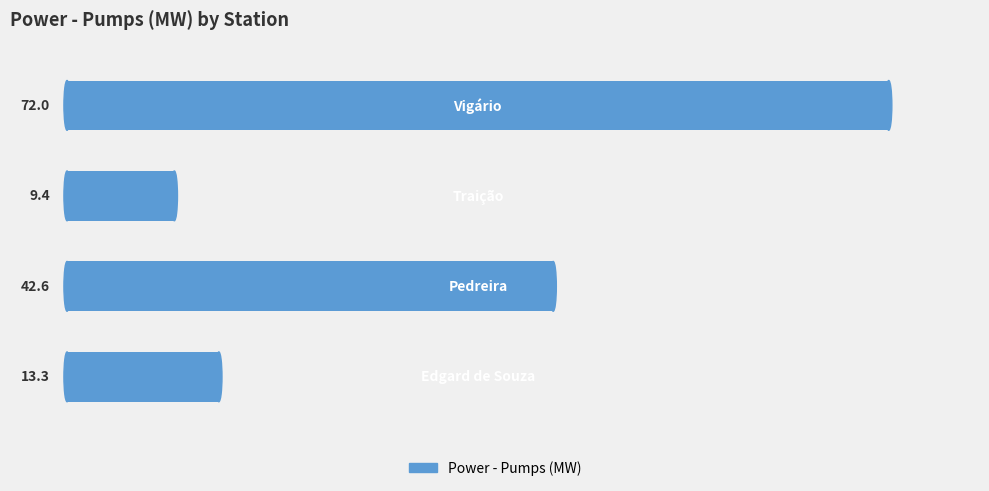

Reading top to bottom, what are all the values shown in this chart?

72.0	9.4	42.6	13.3